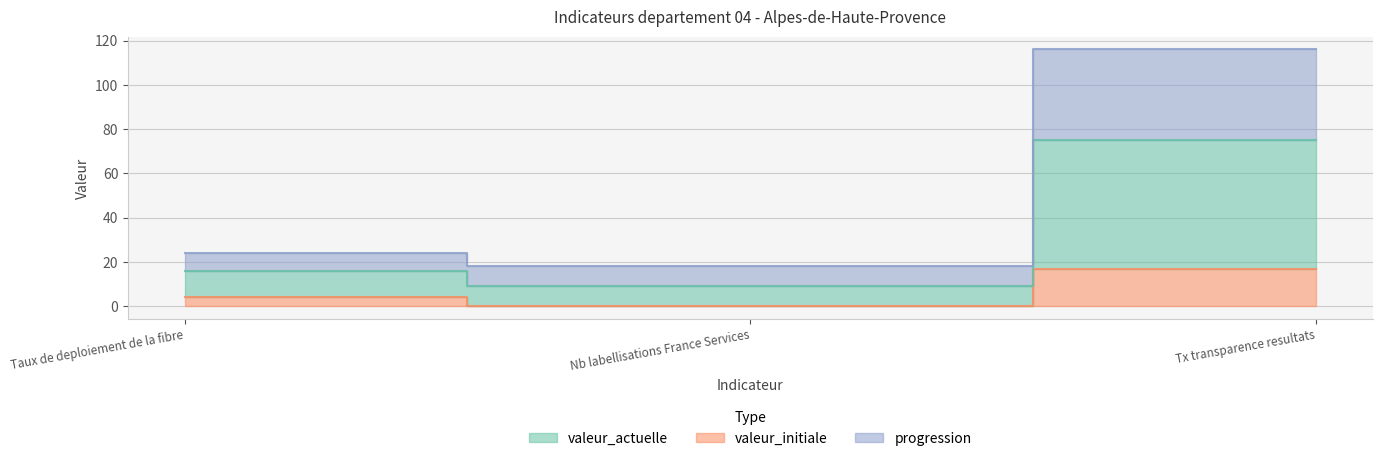

Does the chart have visible grid lines?

Yes